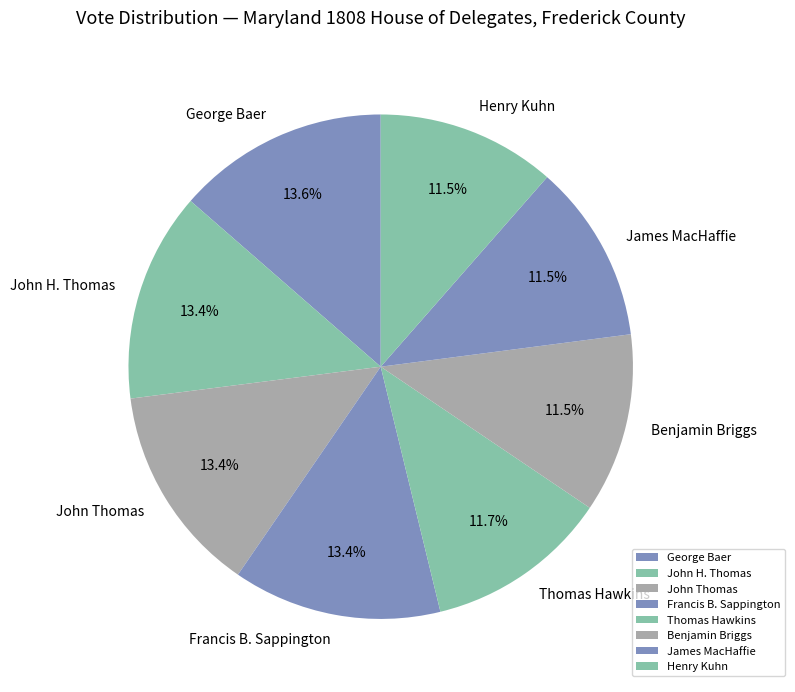

Does John Thomas account for over 50% of the chart?

No